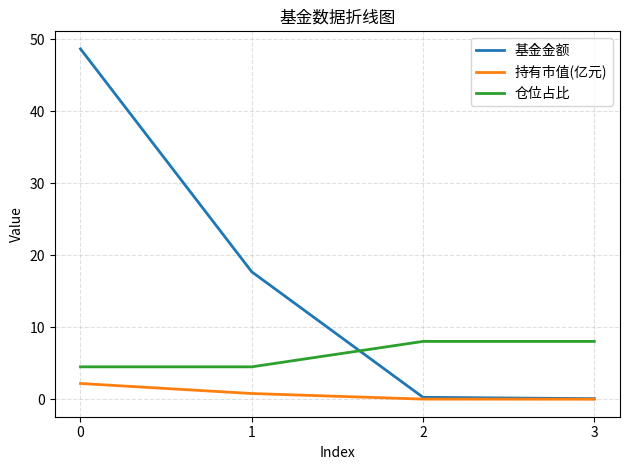

Which series has the largest total across all categories?

基金金额